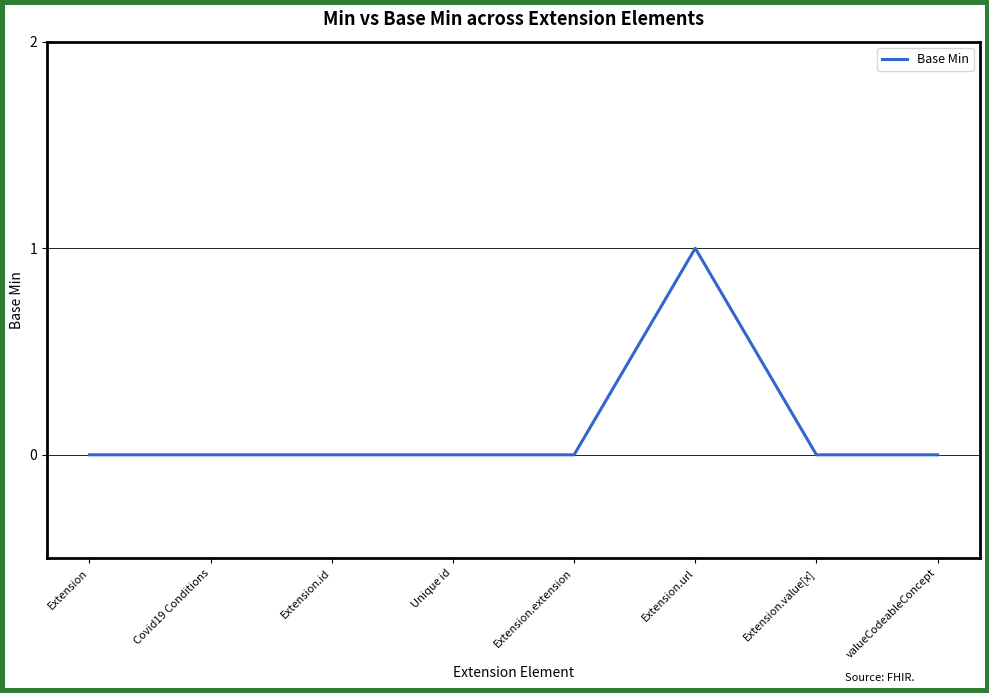

Reading right to left, list all the values displayed in this chart.

0	0	1	0	0	0	0	0